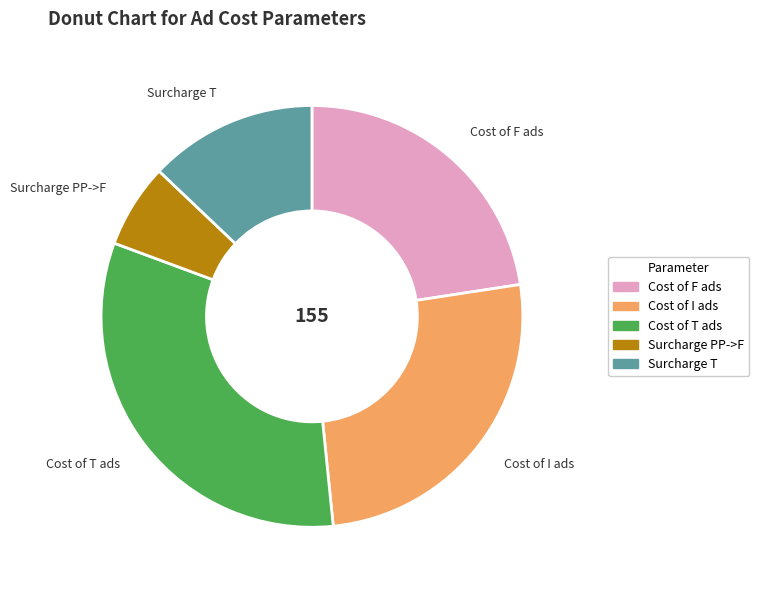

Is there a majority slice in this chart?

No